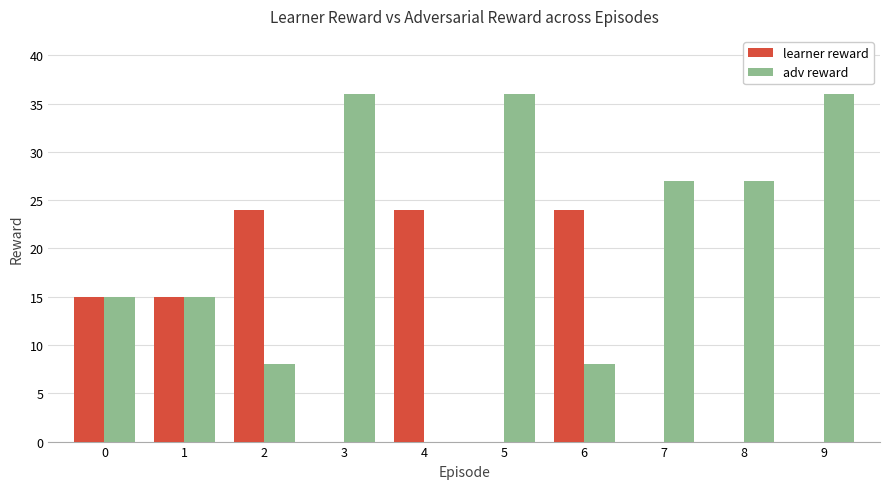

What is the sum of all learner reward values?

102